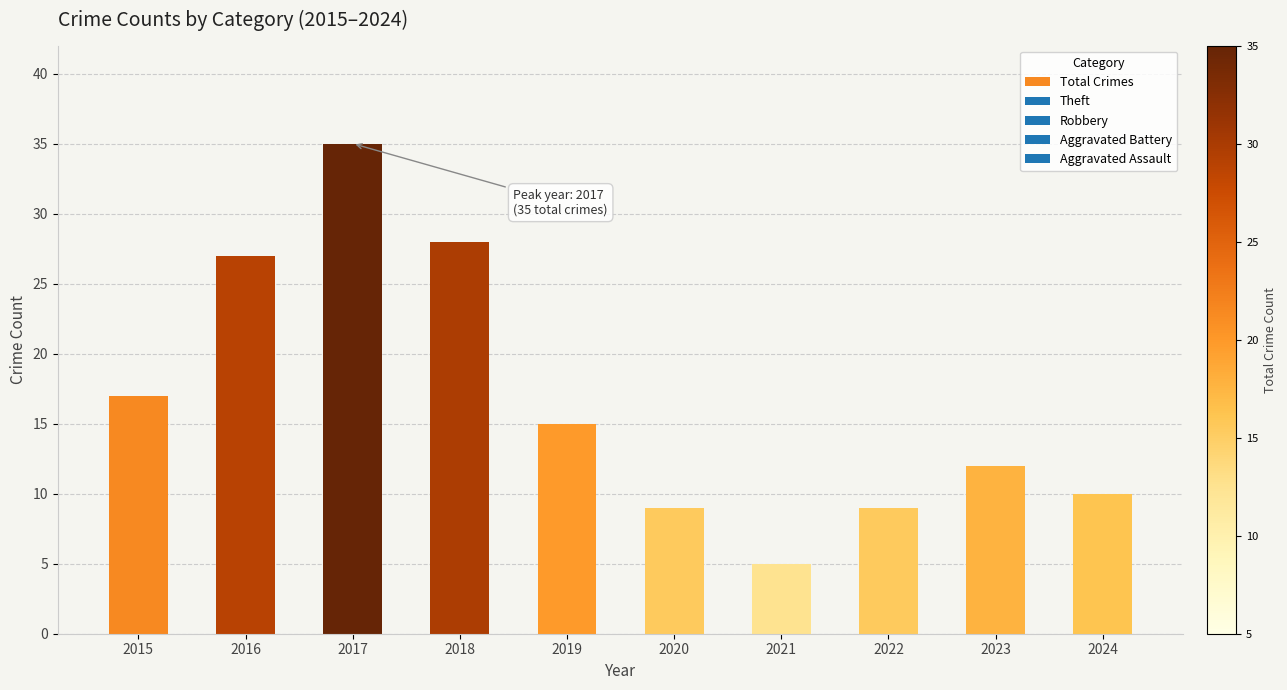

Approximately how many times larger is the value at 2017 compared to 2018?

1.2